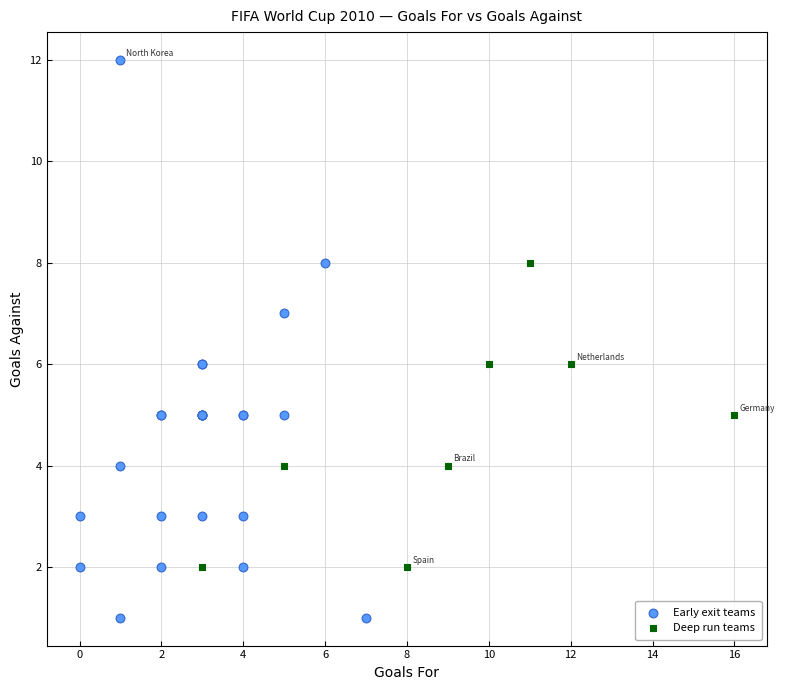

Which series contains the lowest Y value?

Early exit teams